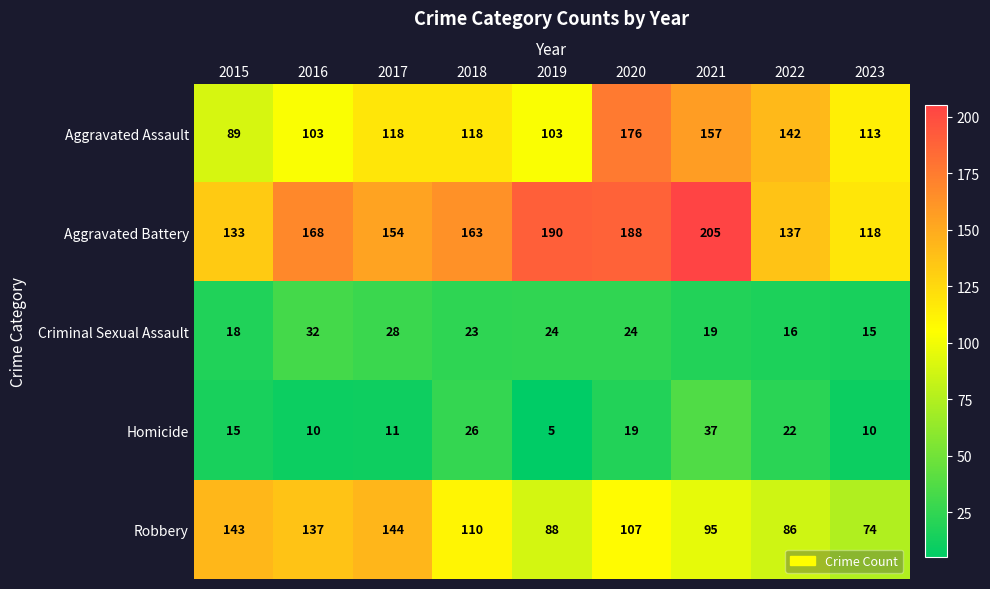

At which category is the sum across all series the highest?

2020